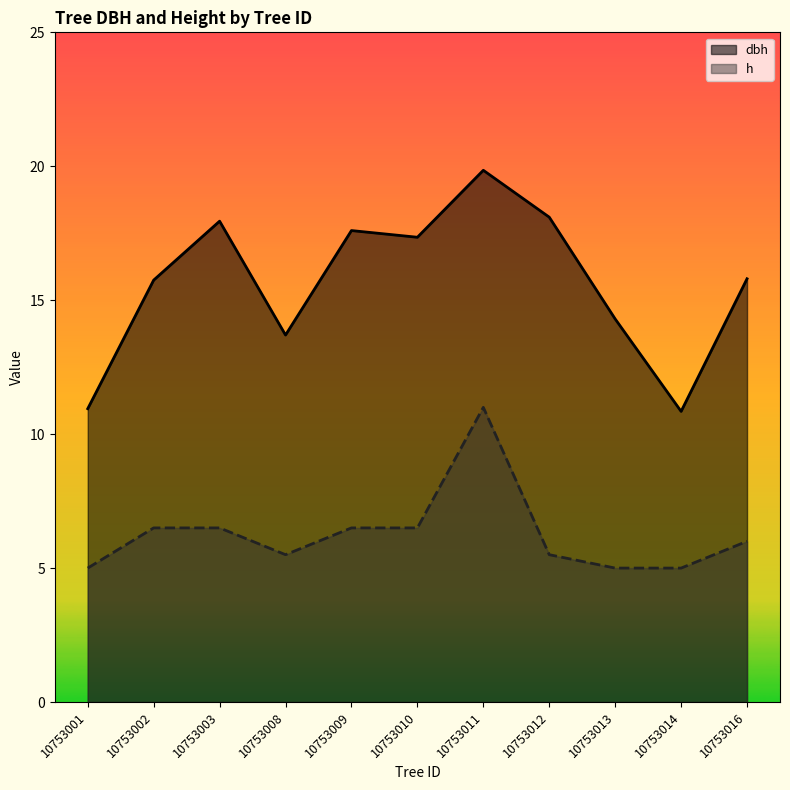

Which has a higher value, 10753009 or 10753002?

10753009